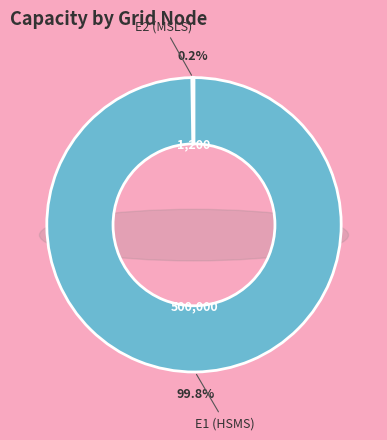

Which category has the biggest portion of the pie?

E1 (HSMS)